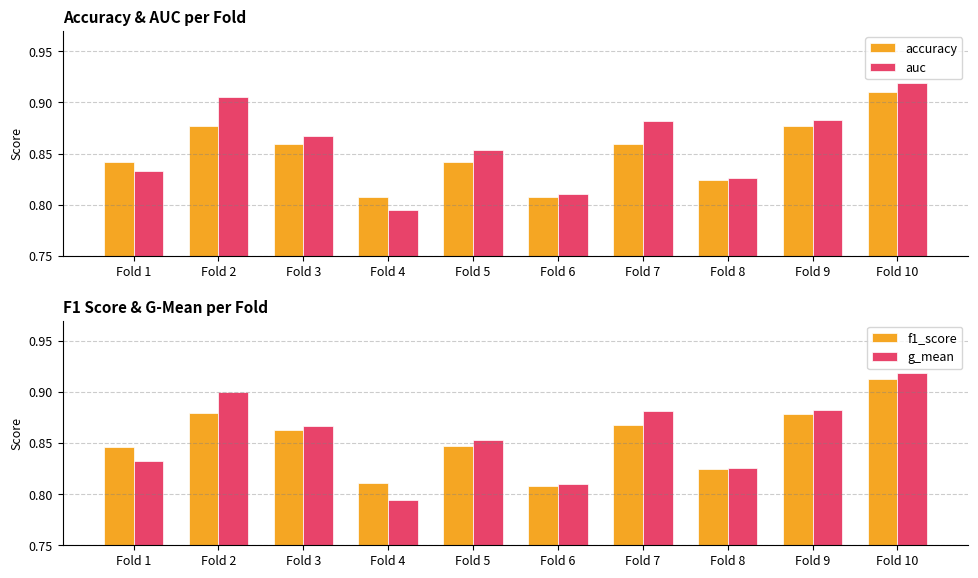

Reading left to right, extract all data points from this chart.

accuracy: 0.8	0.9	0.9	0.8	0.8	0.8	0.9	0.8	0.9	0.9
auc: 0.8	0.9	0.9	0.8	0.9	0.8	0.9	0.8	0.9	0.9
f1_score: 0.8	0.9	0.9	0.8	0.8	0.8	0.9	0.8	0.9	0.9
g_mean: 0.8	0.9	0.9	0.8	0.9	0.8	0.9	0.8	0.9	0.9